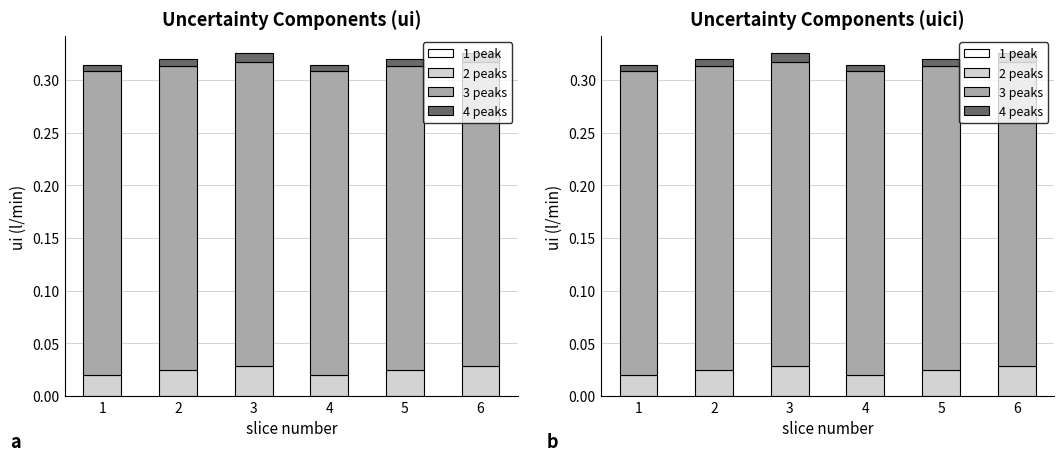

Which has a higher value, 2 or 1?

2